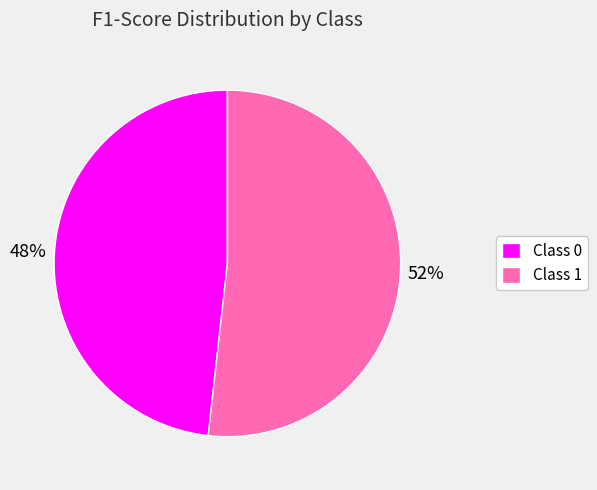

To the nearest percent, what is the average slice percentage?

50%